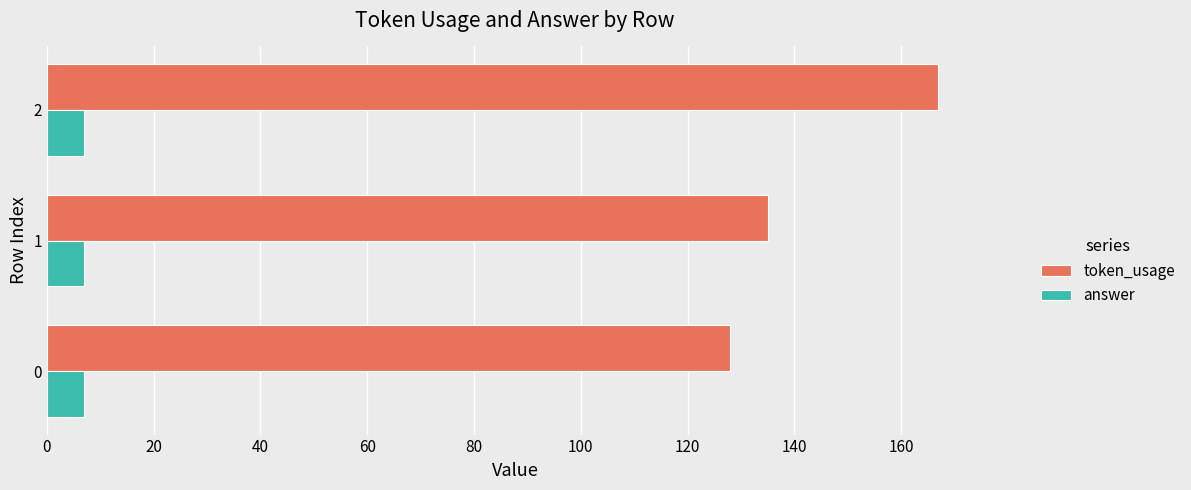

What is the spread (max minus min) of values at 1?

128